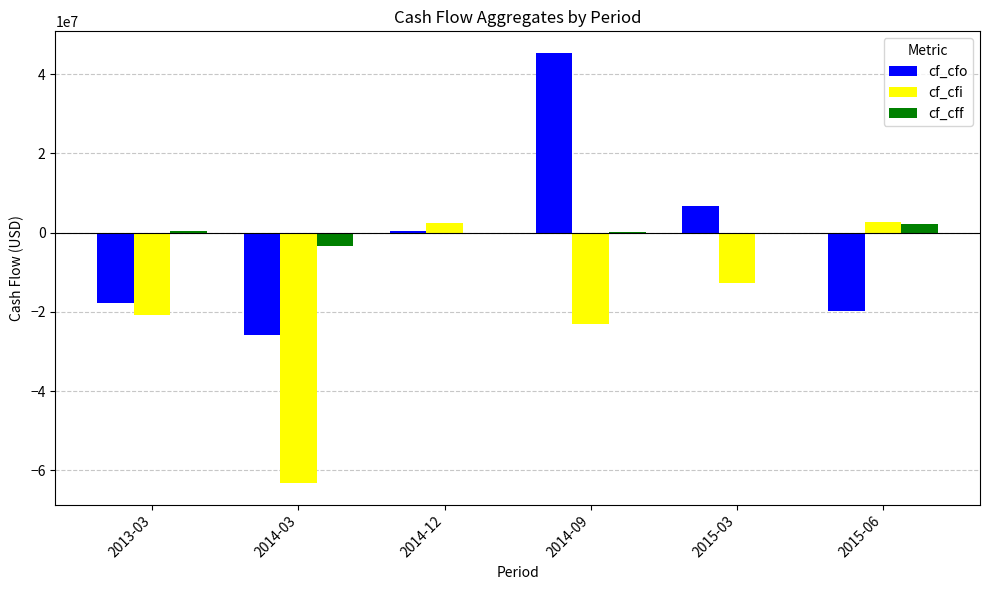

What is the difference between the cf_cff values at 2015-03 and 2013-03?

439000